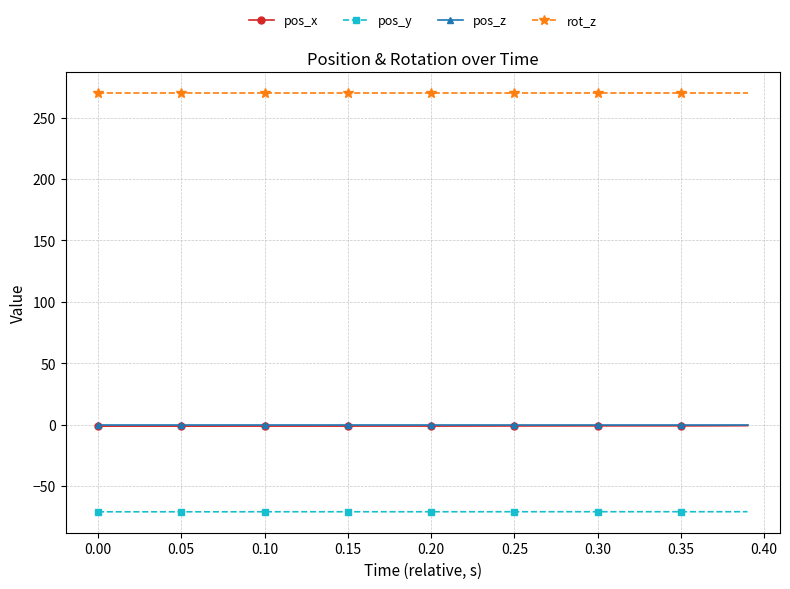

True or false: rot_z and pos_z cross at least once.

False